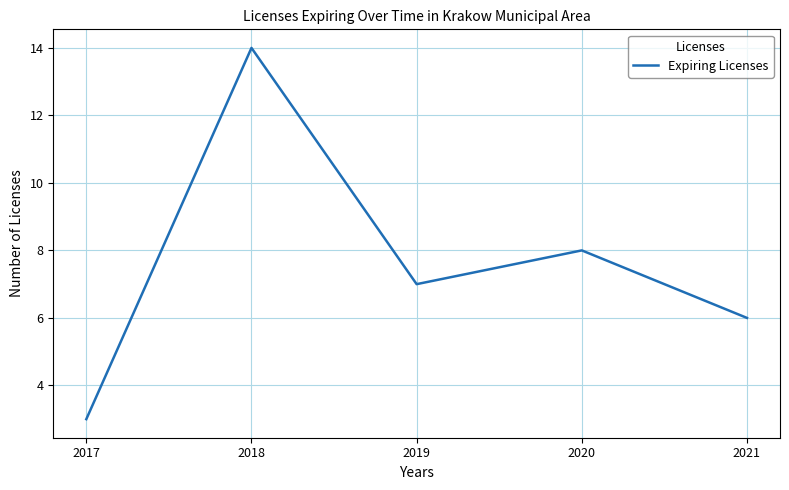

Reading left to right, list all the values displayed in this chart.

3	14	7	8	6